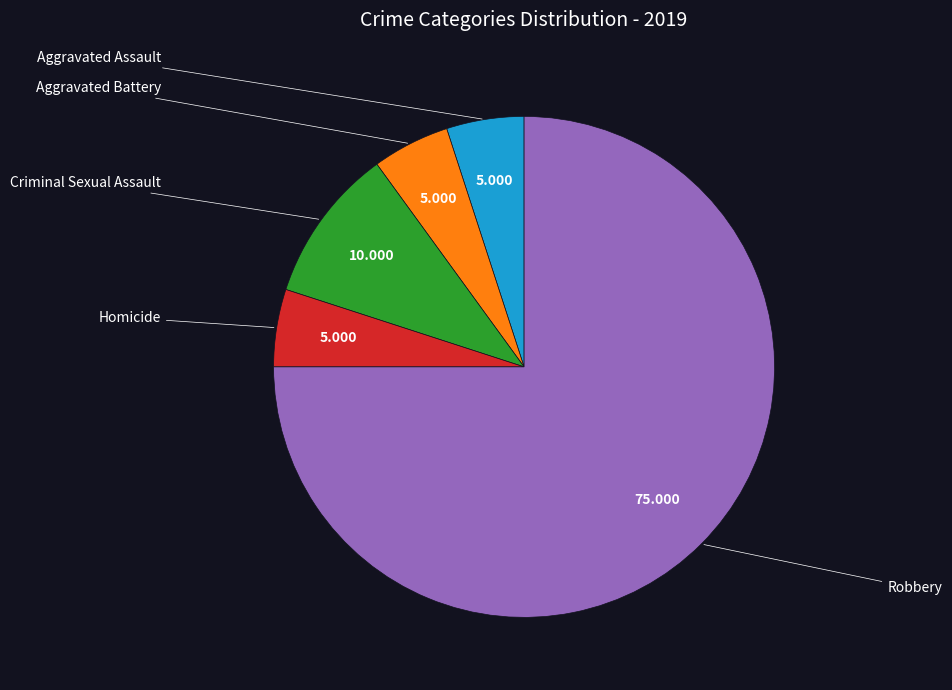

Does any single category account for the majority?

Yes